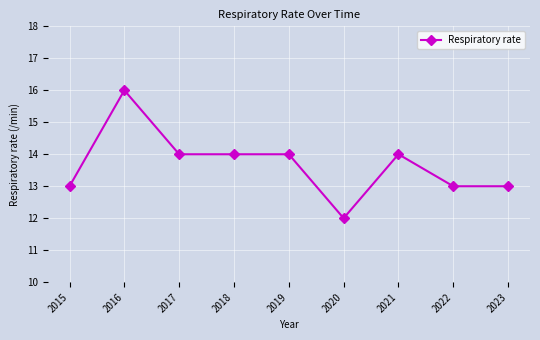

How many series are shown in this chart?

1